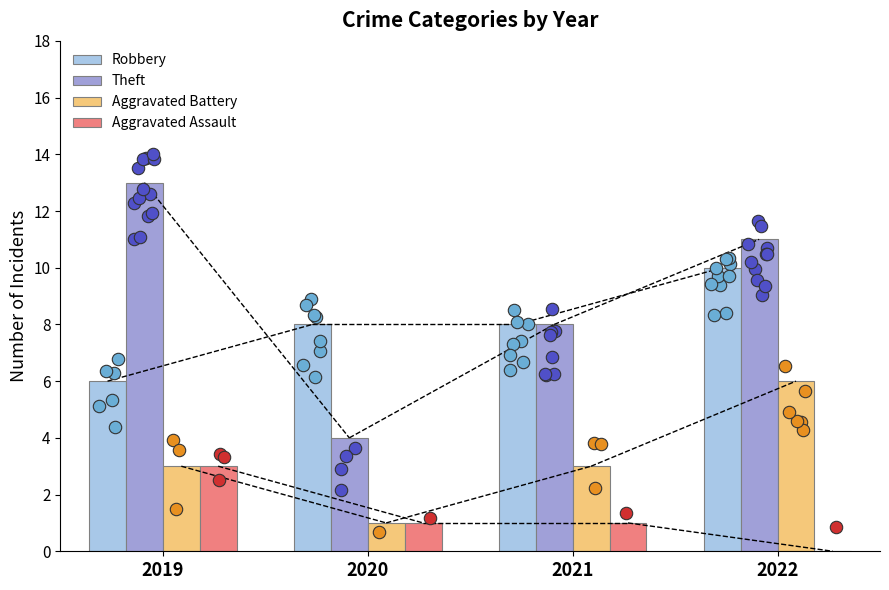

At which category is the sum across all series the highest?

2022